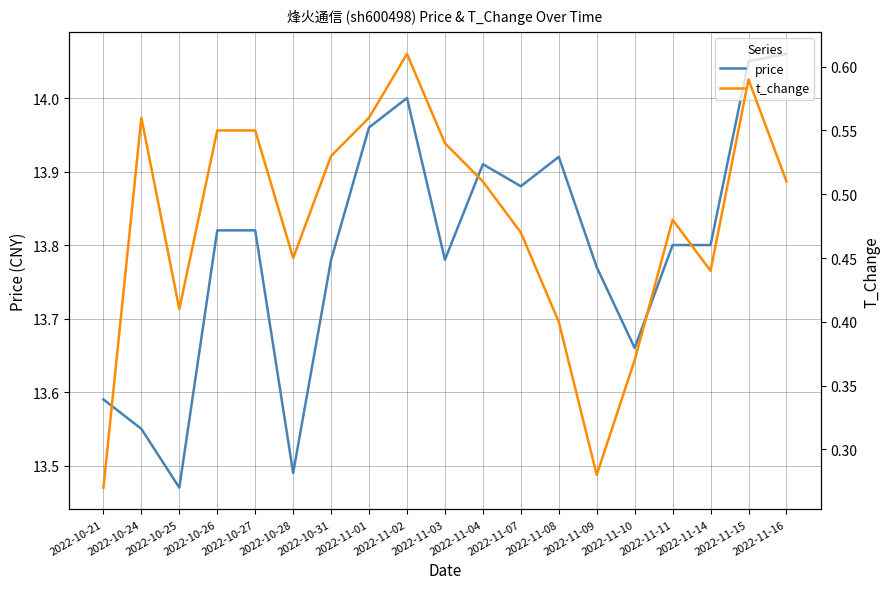

Rank the series at 2022-11-07 from lowest to highest value.

t_change, price